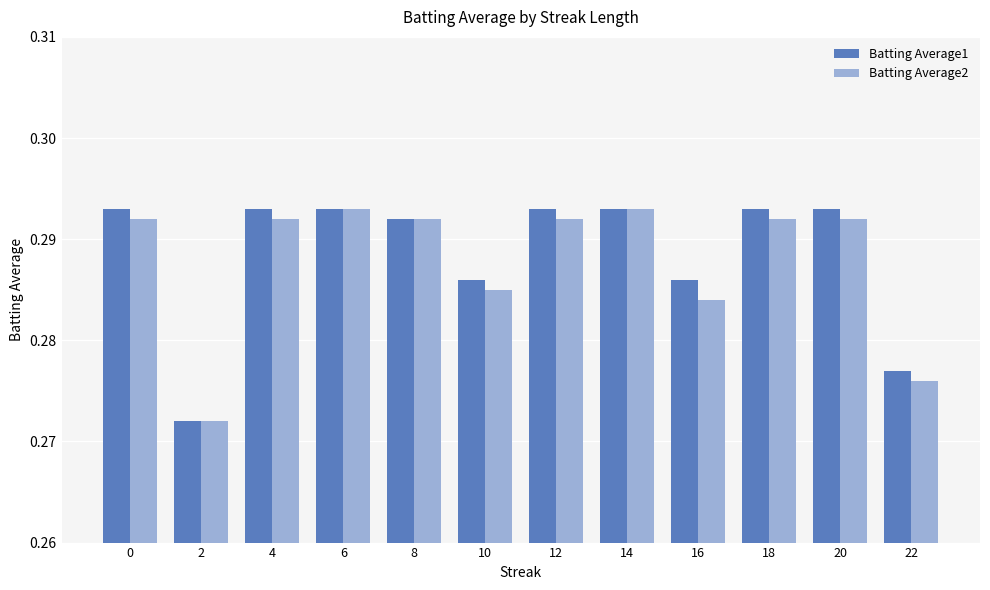

What is the sum of the Batting Average2 values at 20 and 6?

0.6